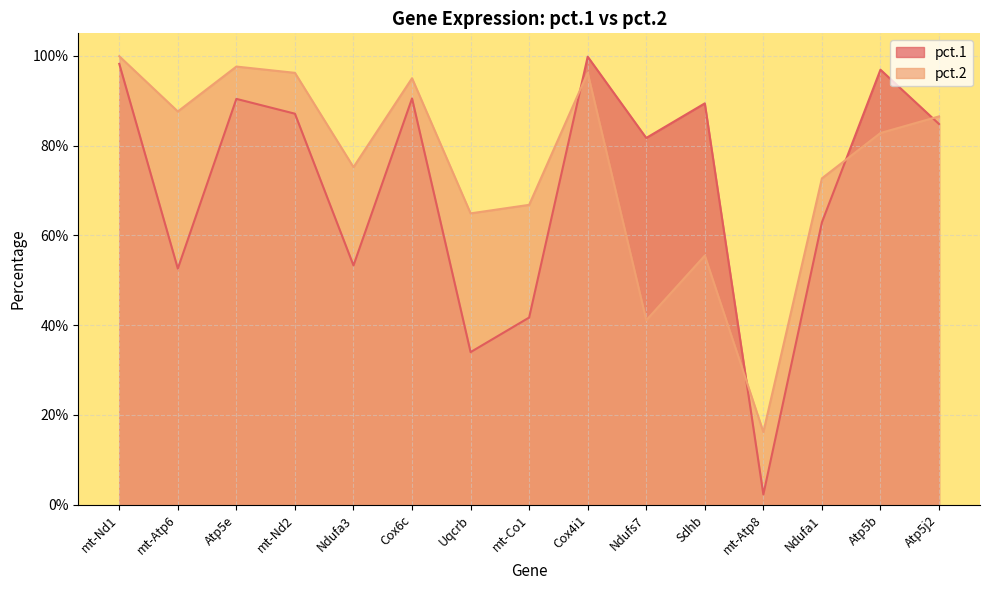

At mt-Atp8, list the series in order from smallest to largest.

pct.1, pct.2